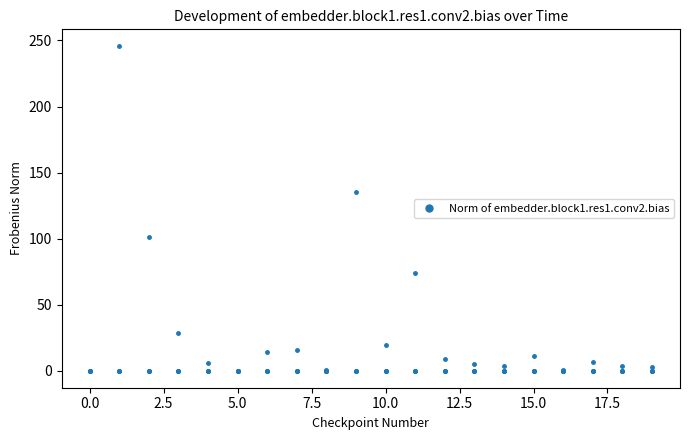

Does the chart have visible grid lines?

No